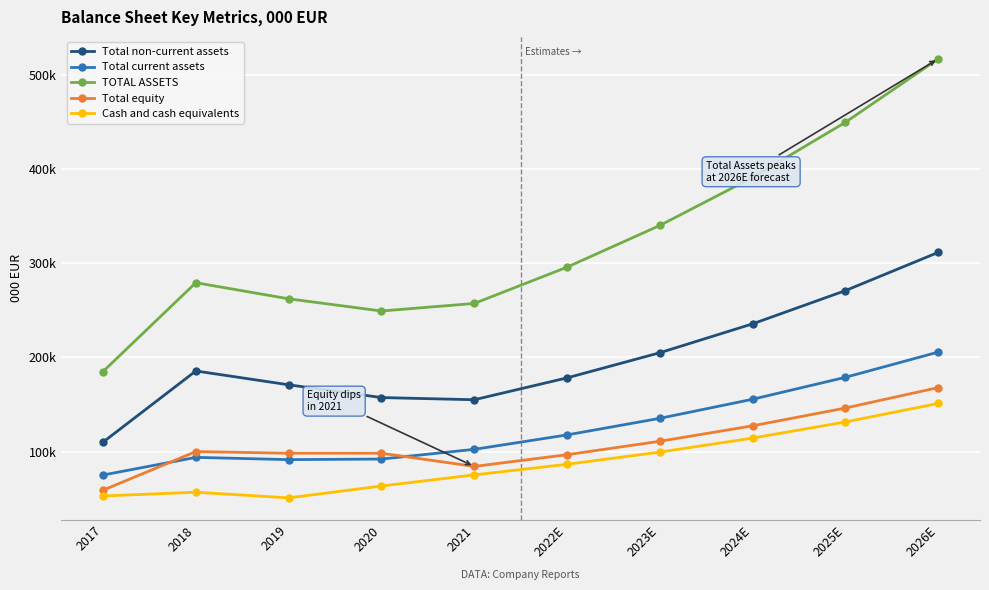

What is the difference between the Total current assets values at 2017 and 2025E?

103818.1